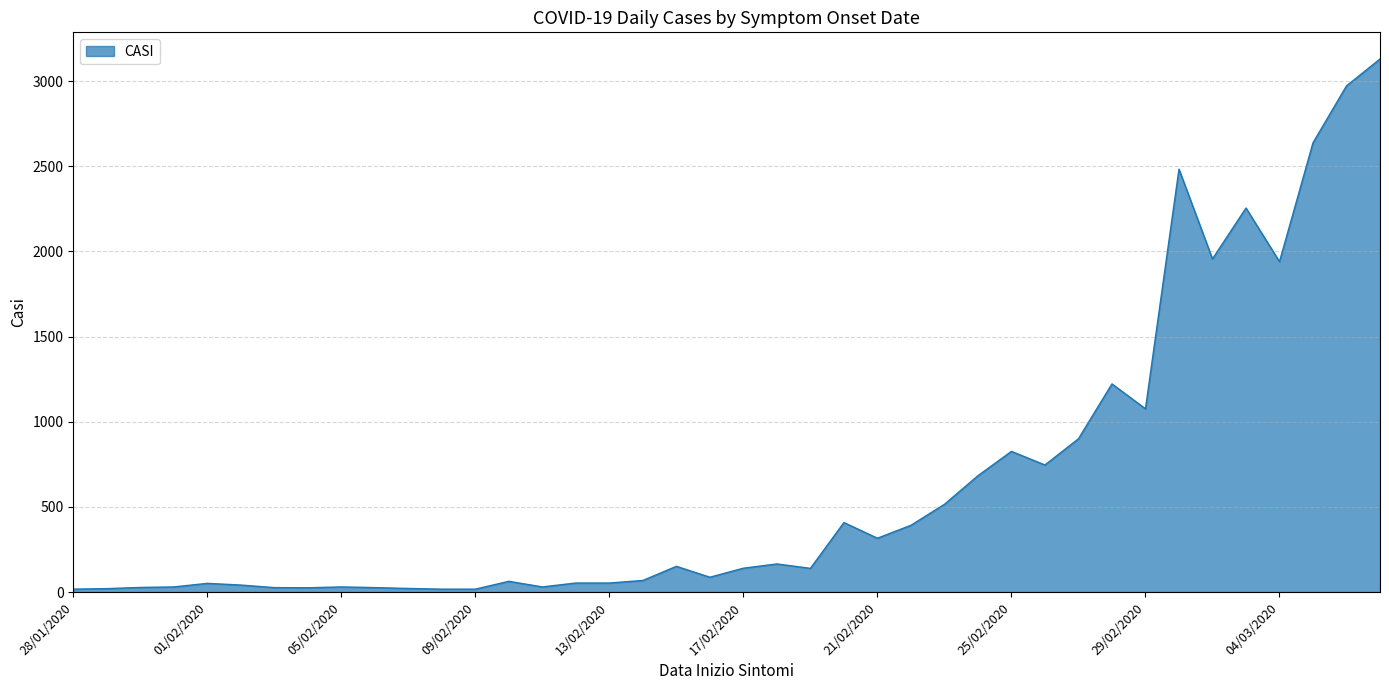

What is the greatest value displayed?

3130